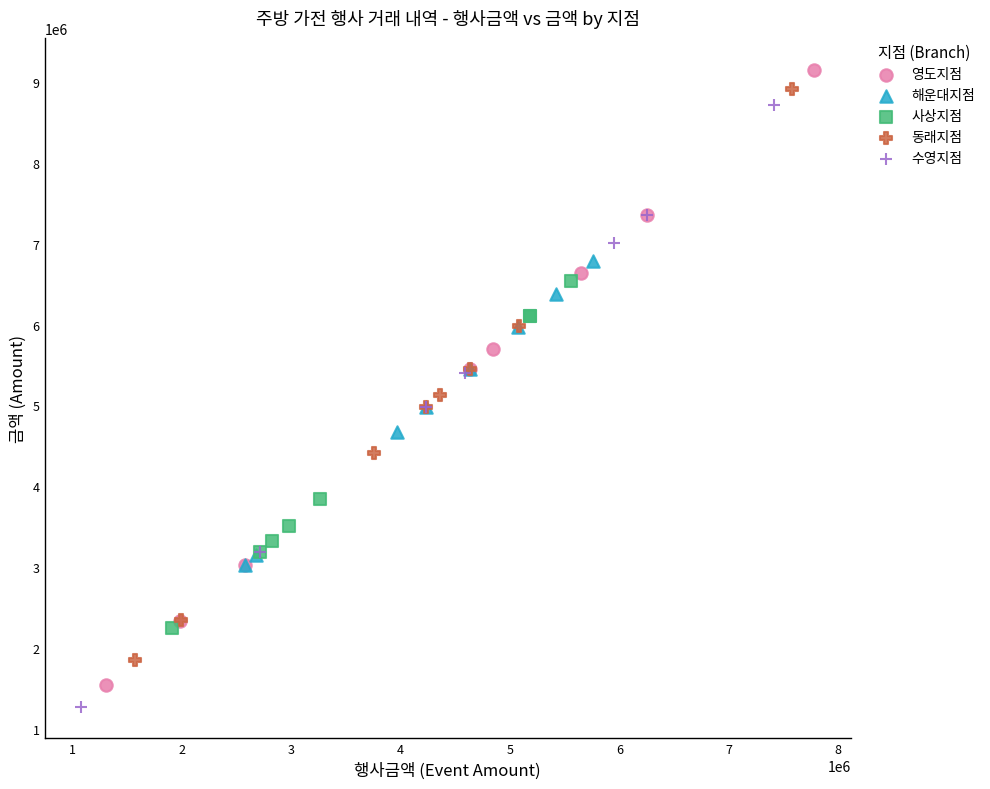

What are all the series names shown in the legend?

영도지점, 해운대지점, 사상지점, 동래지점, 수영지점